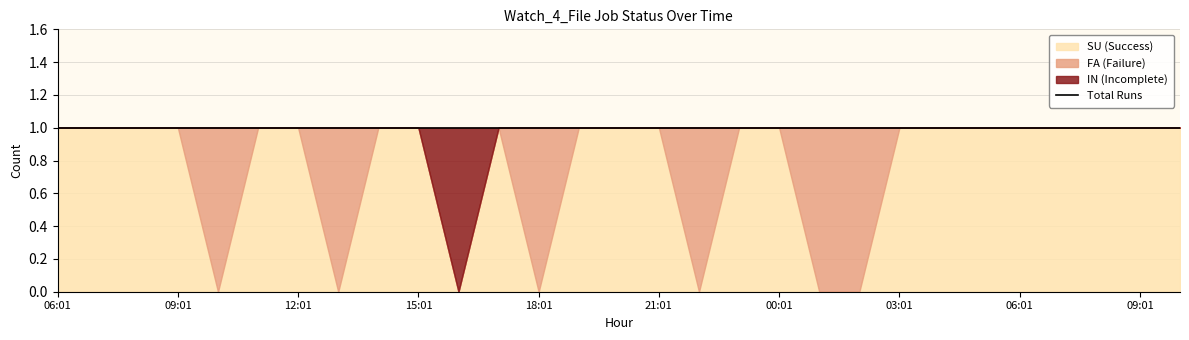

Does the chart have visible grid lines?

Yes